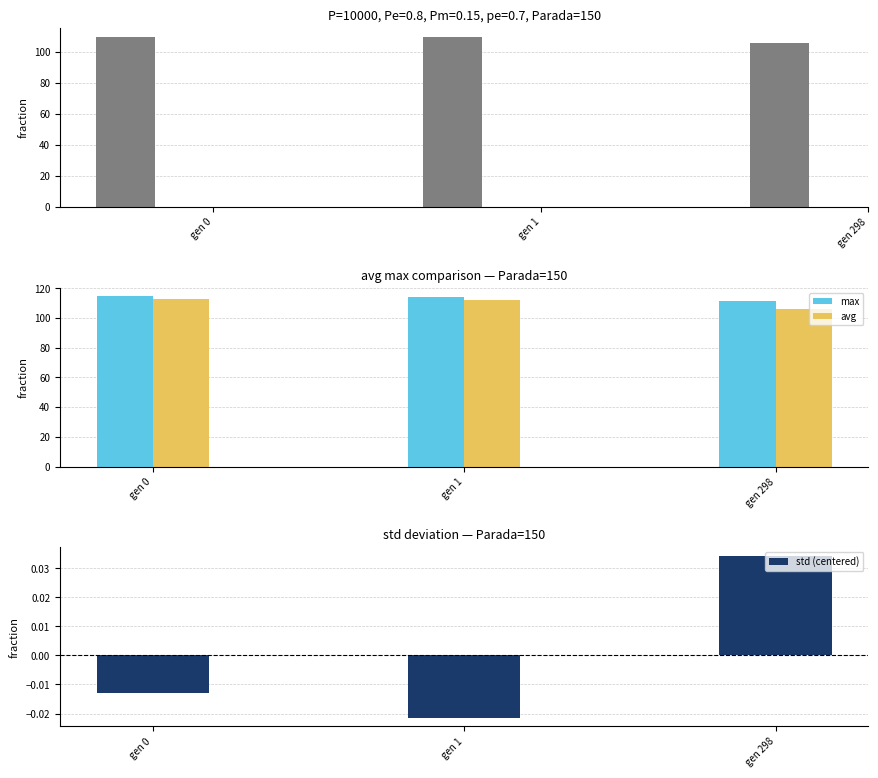

What is the value of the avg bar at the 2nd from the left?

112.3